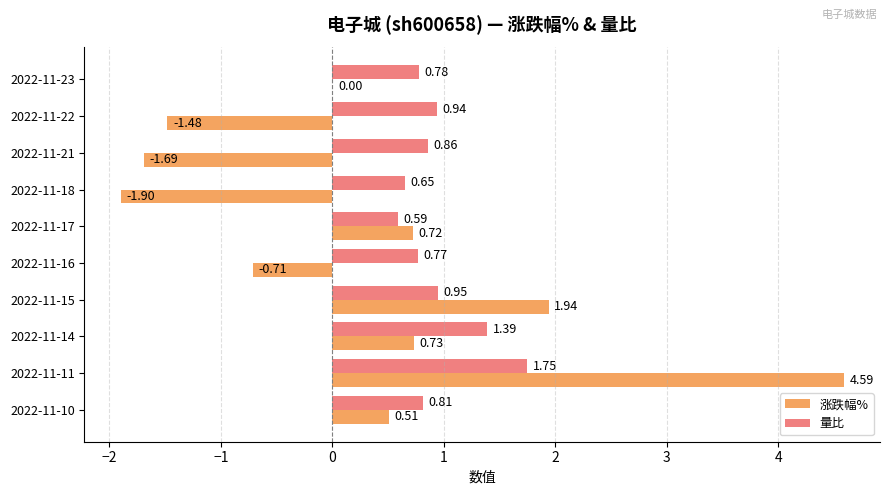

What is the sum of the 量比 values at 2022-11-23 and 2022-11-11?

2.5